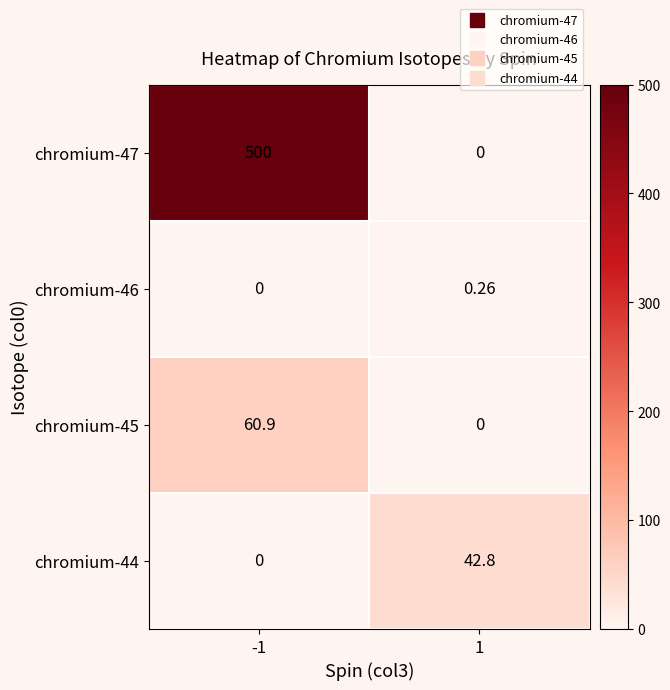

Reading right to left, what are all the values shown in this chart?

chromium-47: 1=0.0	-1=500.0
chromium-46: 1=0.3	-1=0.0
chromium-45: 1=0.0	-1=60.9
chromium-44: 1=42.8	-1=0.0